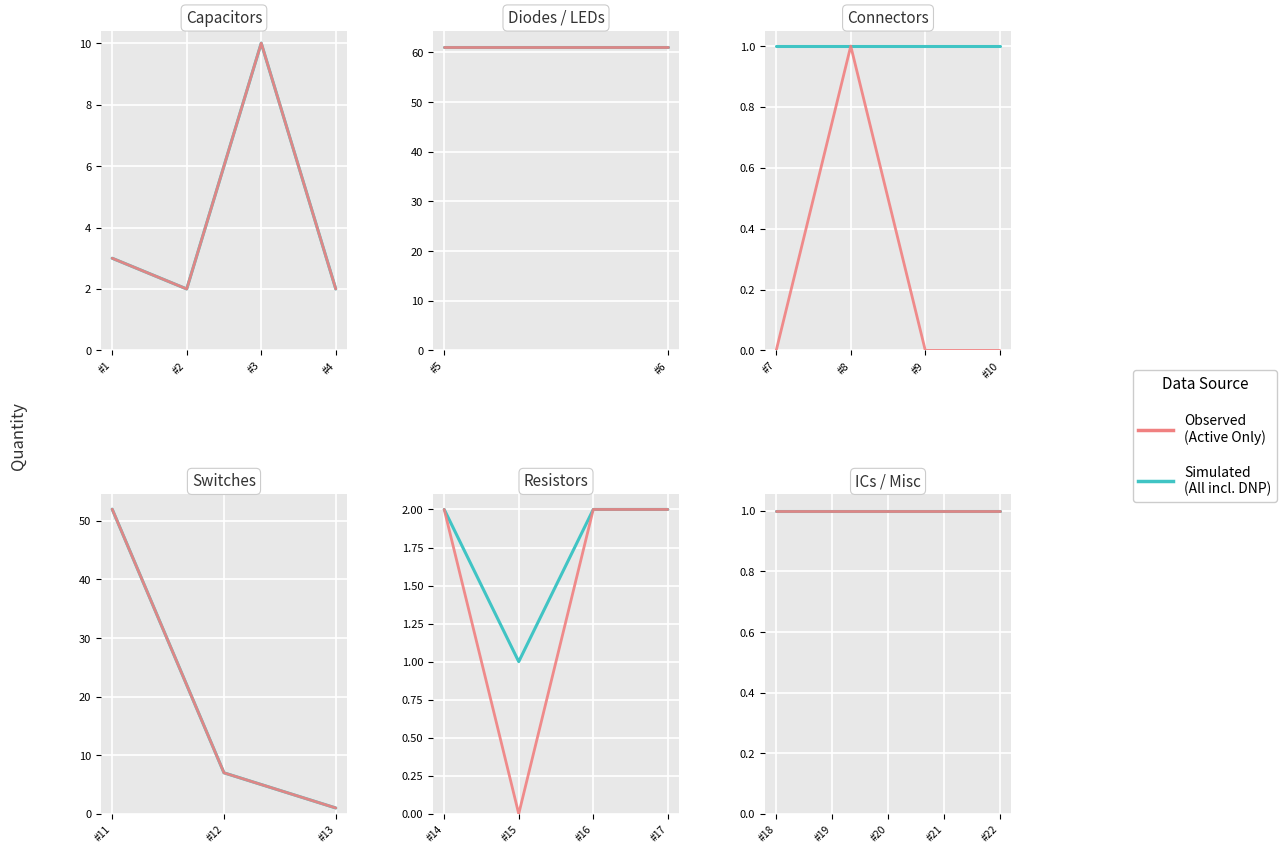

Reading left to right, transcribe all the data shown in this chart.

3	2	10	2	61	61	1	1	1	1	52	7	1	2	1	2	2	1	1	1	1	1